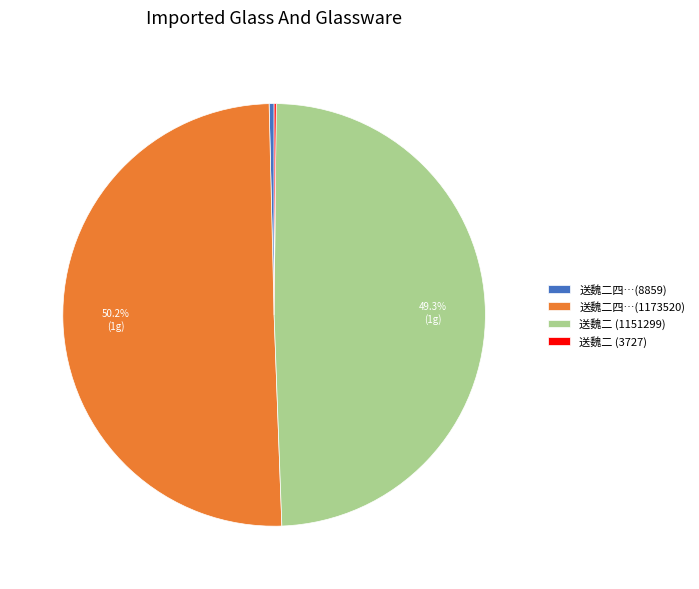

Does 送魏二四…(8859) represent more than half of the total?

No